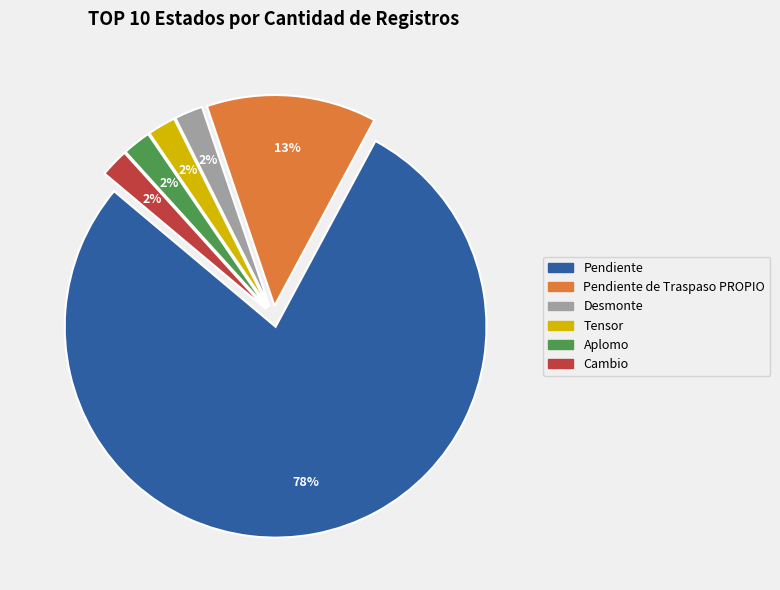

Is there any slice that represents more than half of the pie?

Yes